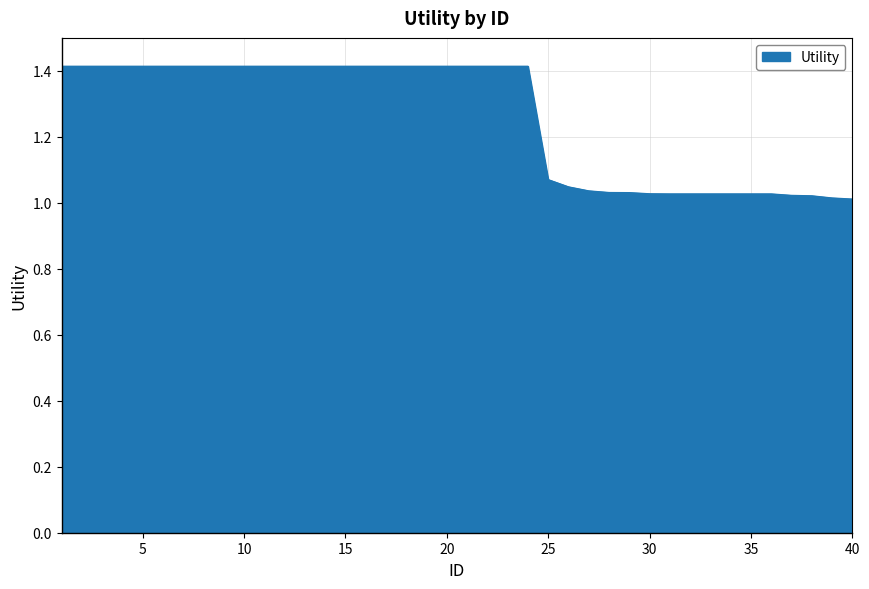

Does the chart display data point markers on the line(s)?

No